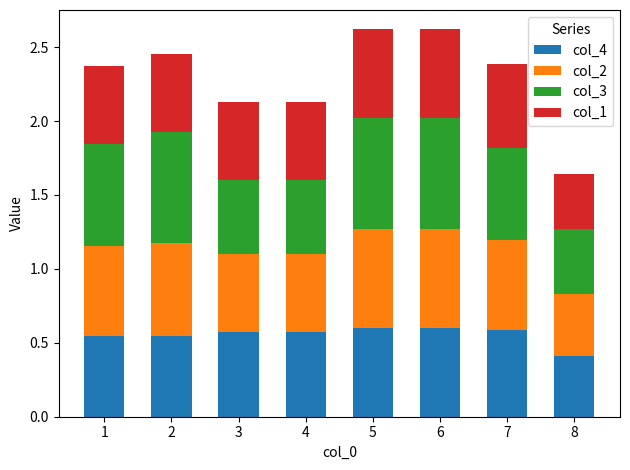

Is it true that col_4 equals 0.6 at 3?

True